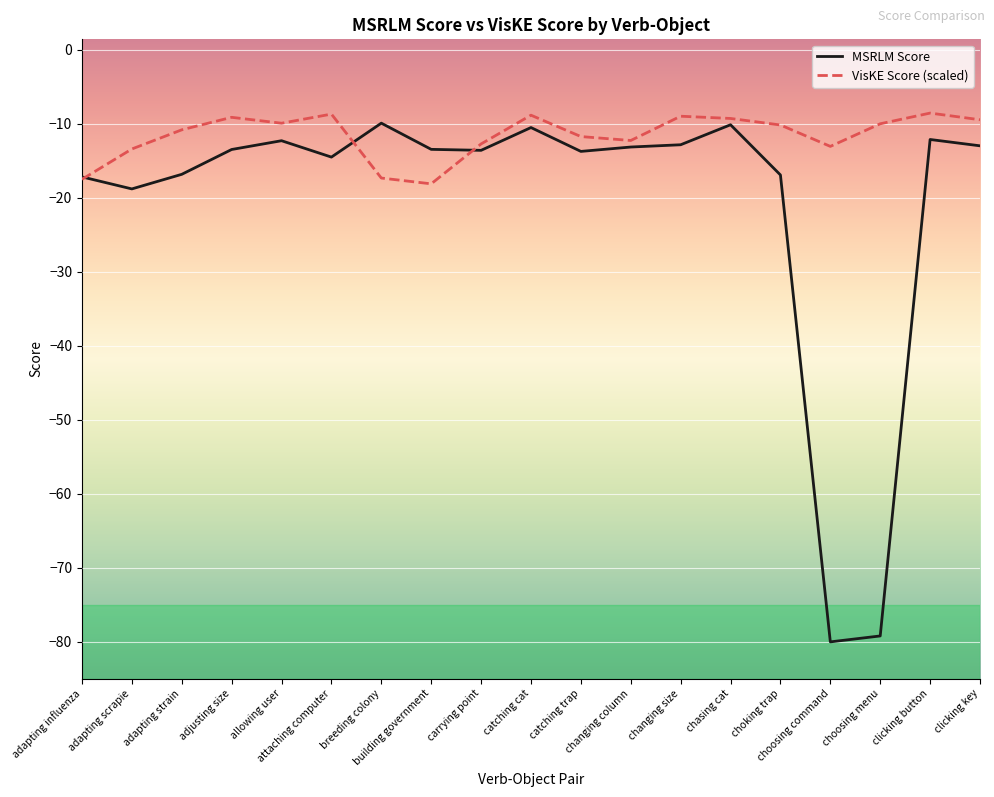

What is the maximum value for MSRLM Score?

-9.9